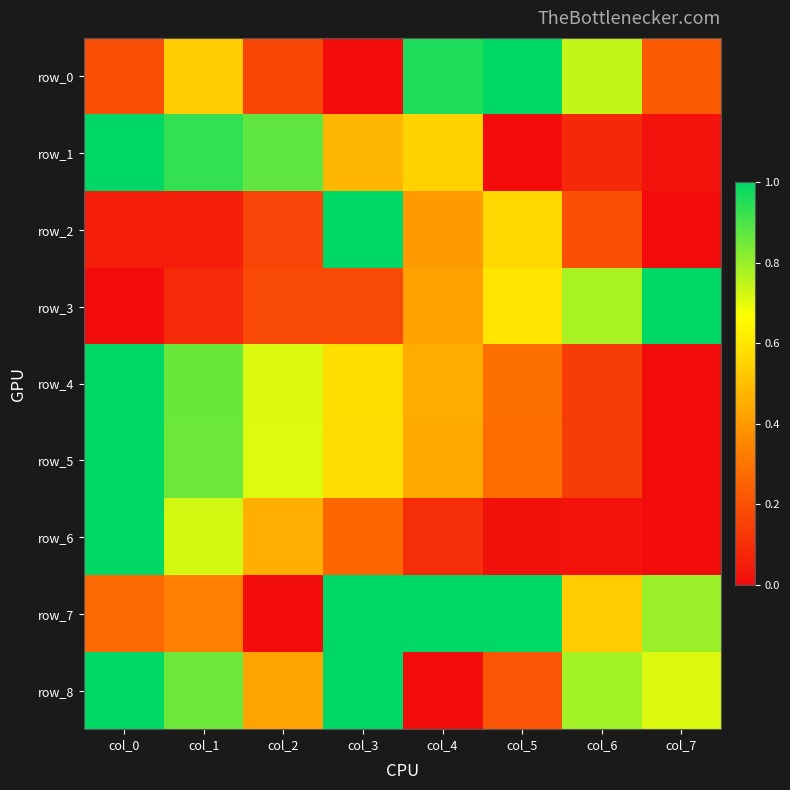

At which label is row_4 closest to 0?

col_7